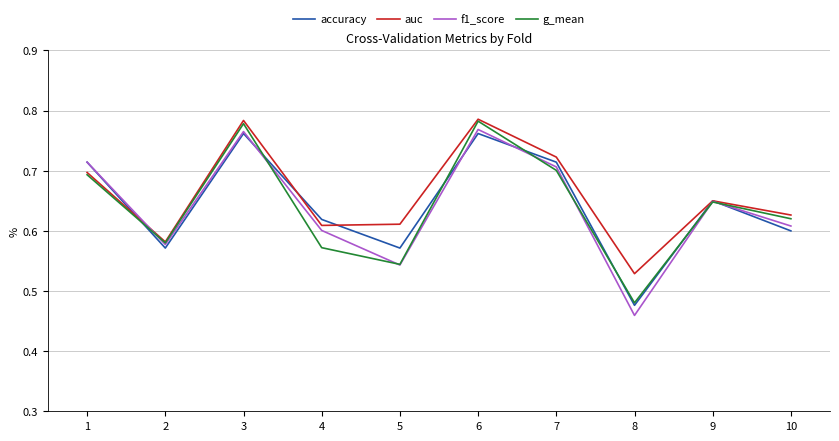

Which category has the lowest value in the g_mean series?

8